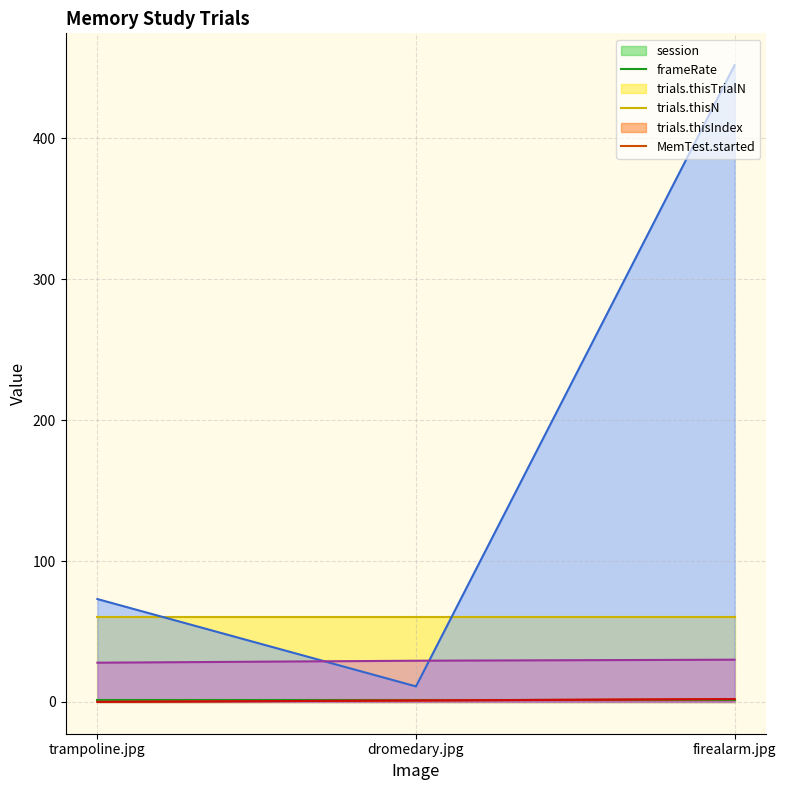

What is the sum of the trials.thisIndex values at dromedary.jpg and firealarm.jpg?

463.0